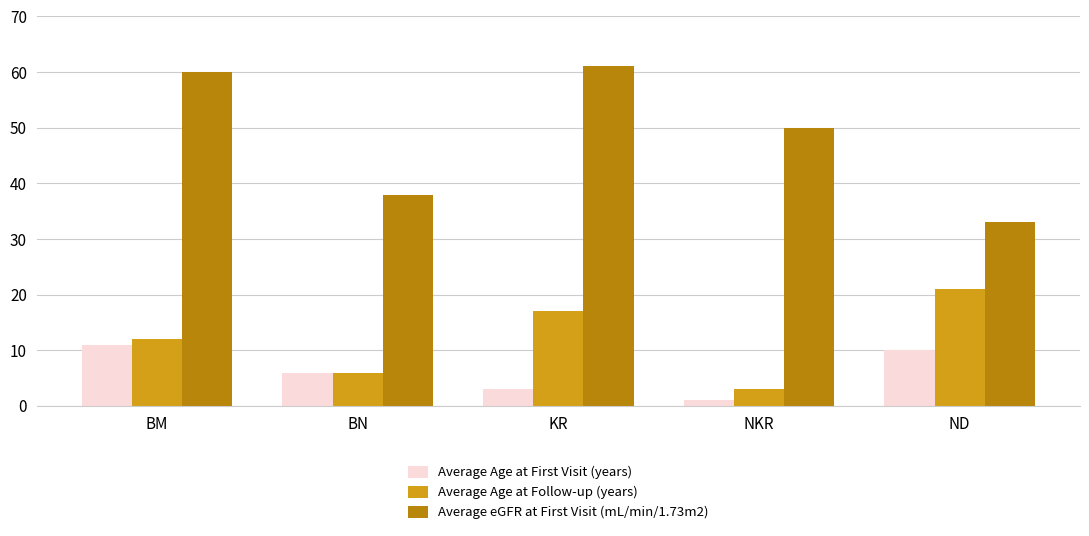

How many bars are there in total?

15